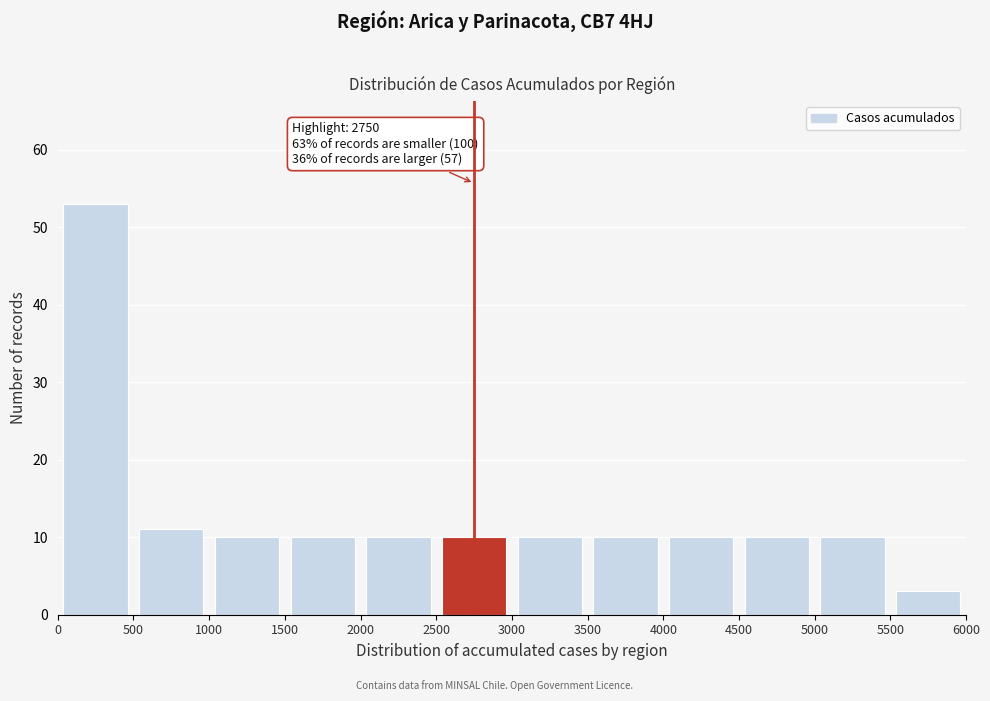

Which range on the x-axis has the tallest bar?

0 to 500